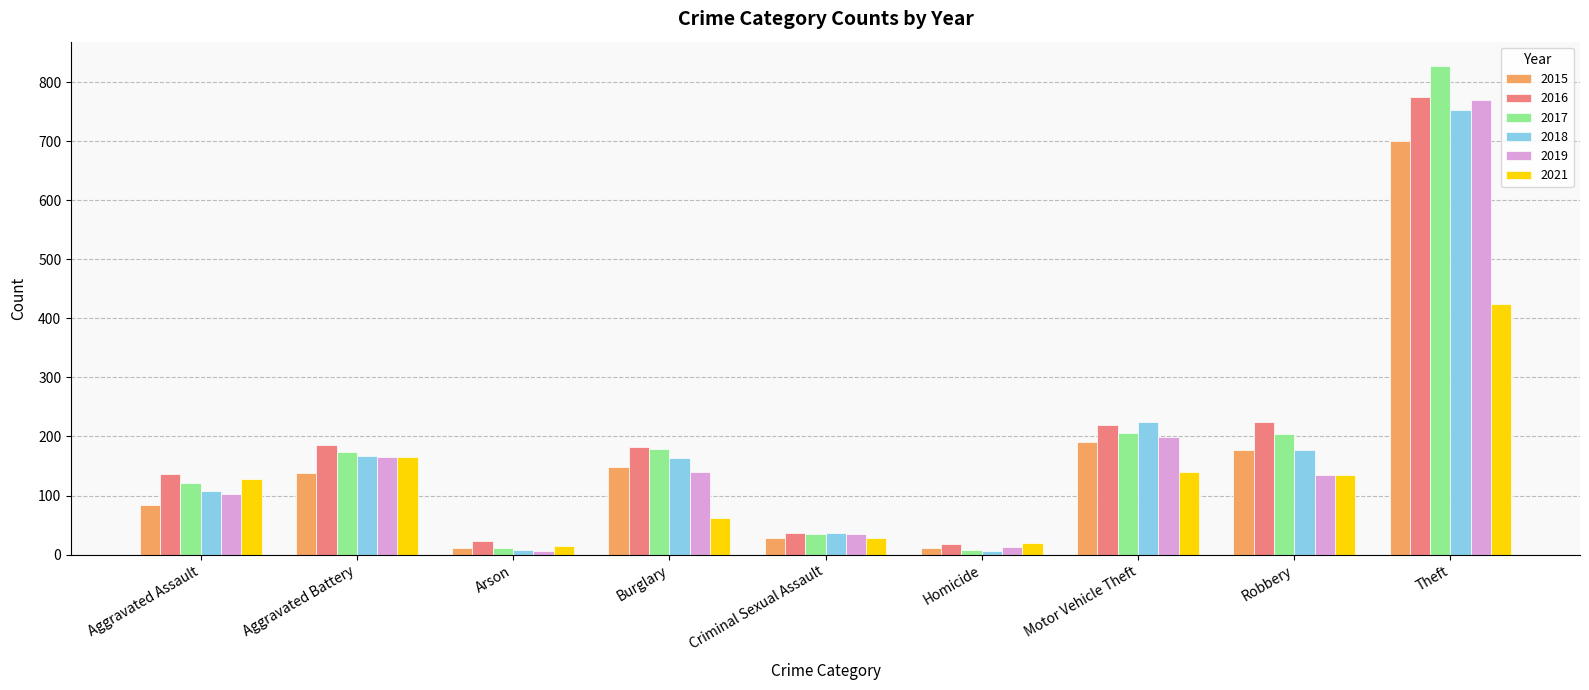

What is the smallest value displayed?

6